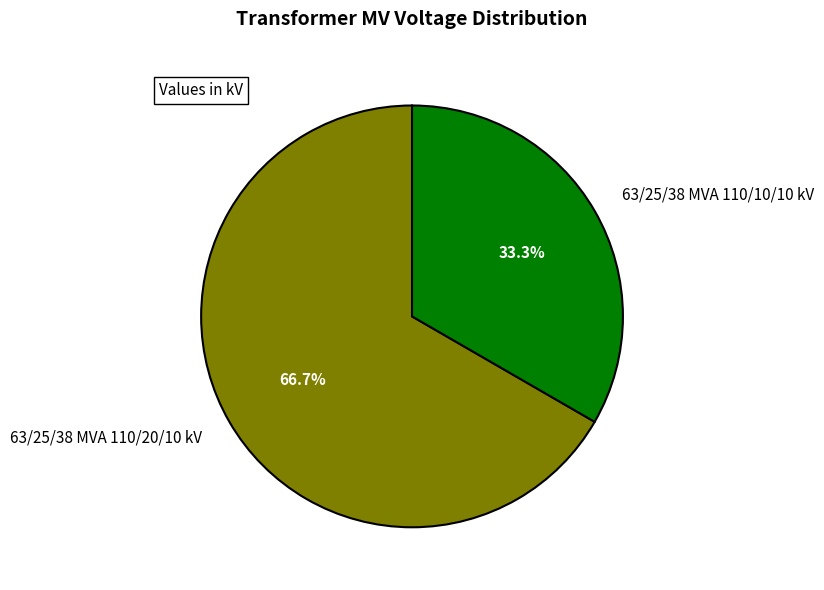

What percentage do 63/25/38 MVA 110/10/10 kV and 63/25/38 MVA 110/20/10 kV together represent?

100.0%